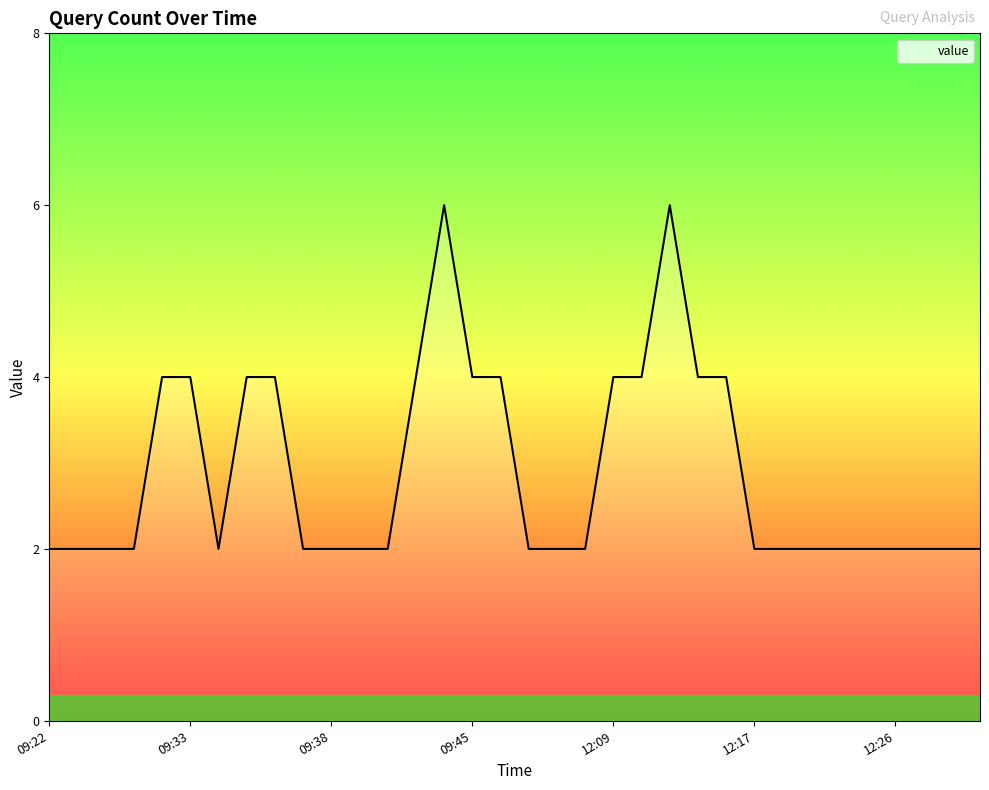

What is the difference between the maximum and minimum values?

4